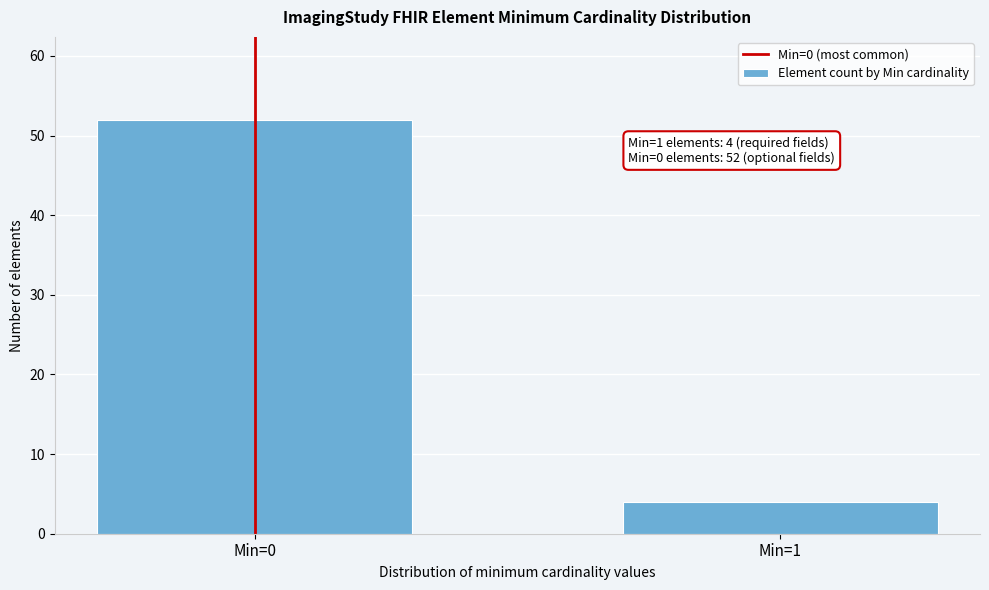

Reading left to right, what are all the values shown in this chart?

52	4